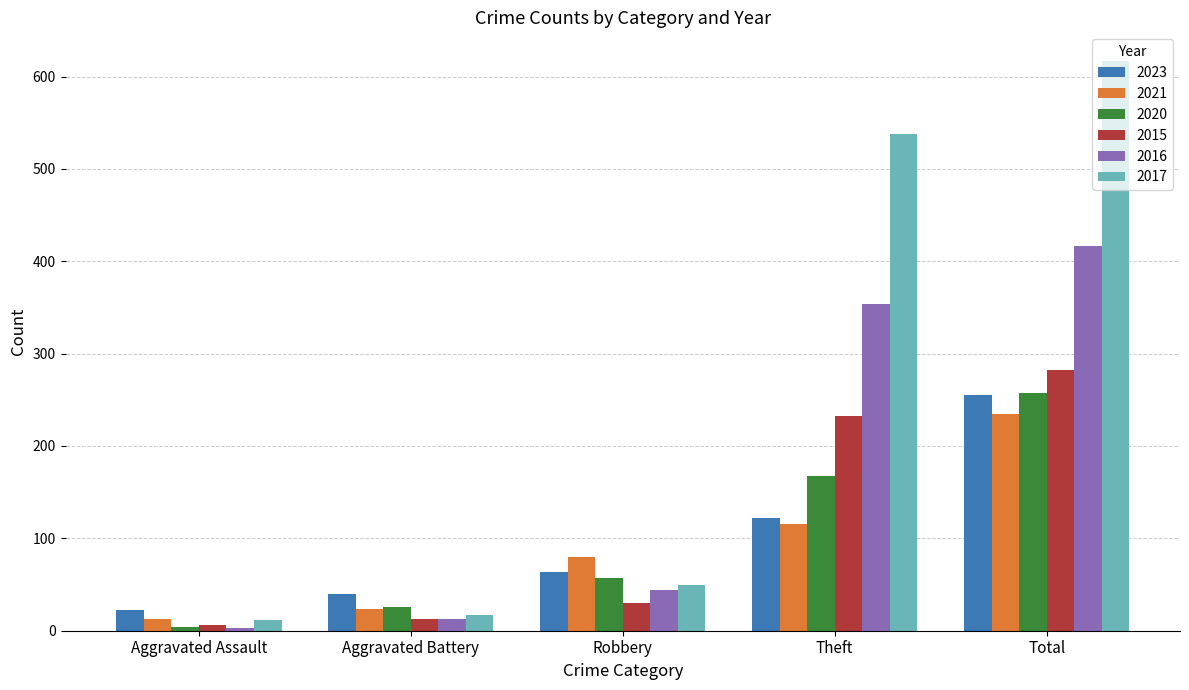

What is the sum of all 2015 values?

564